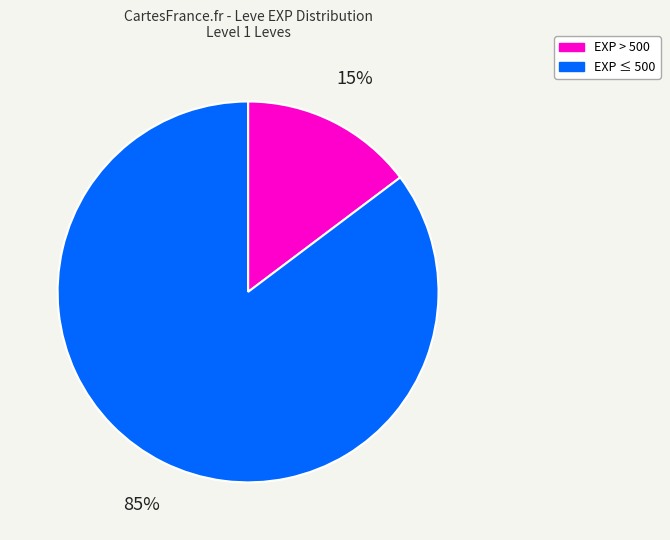

Which category has the smallest portion of the pie?

EXP > 500